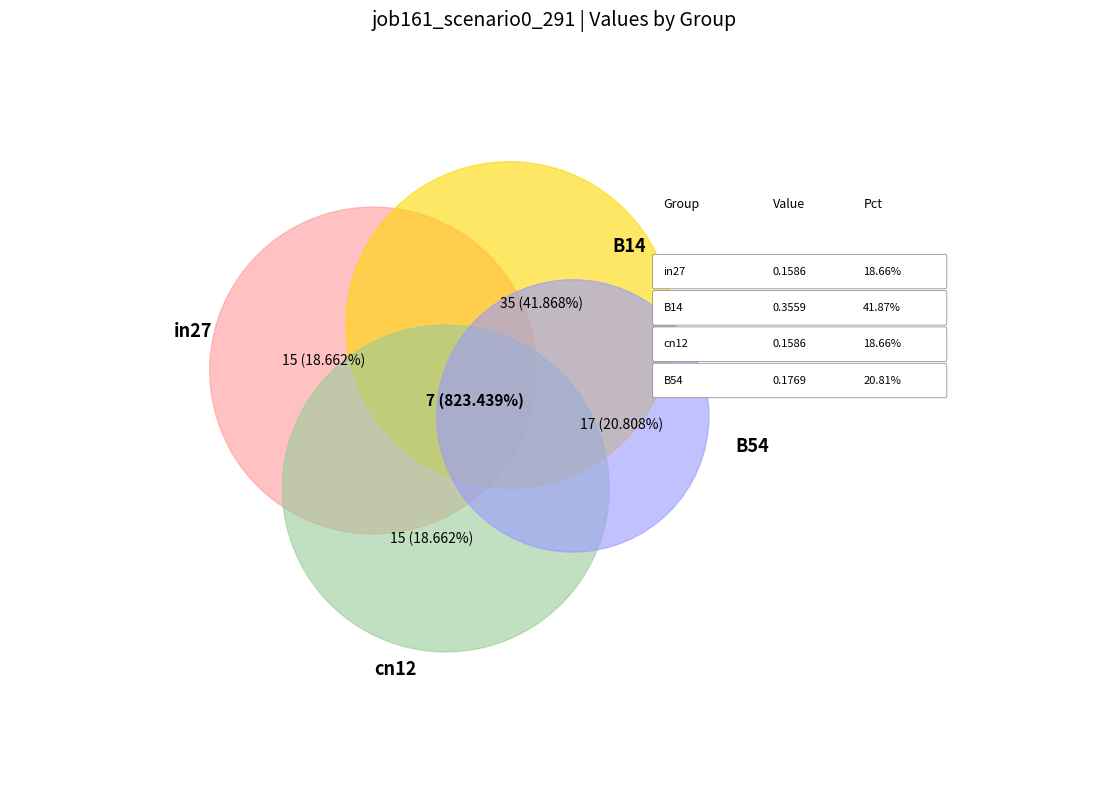

The B11 slice represents 1% of the pie. True or false?

False